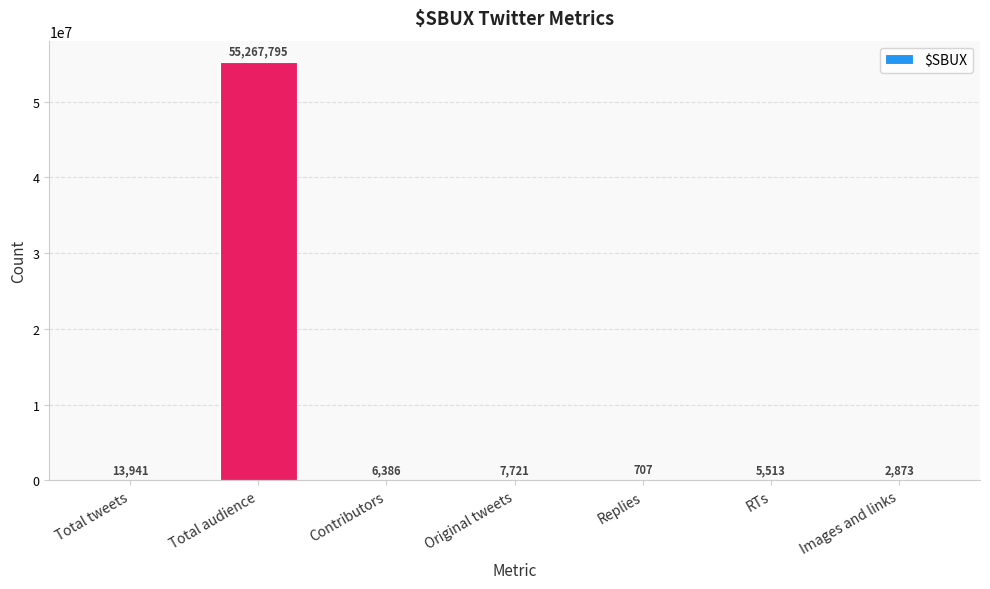

At which label does the data first exceed 6386?

Total tweets